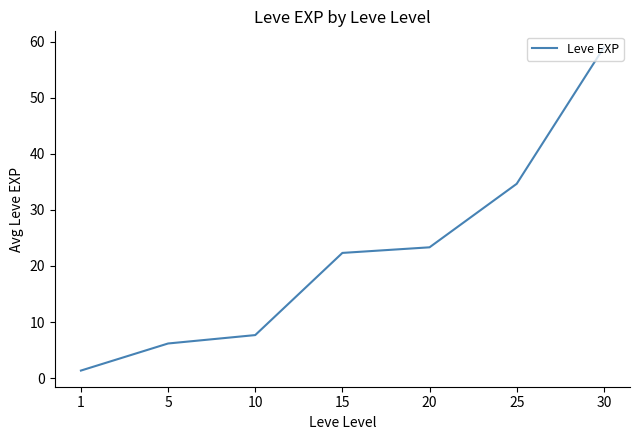

What value does the data have at 25?

34.7